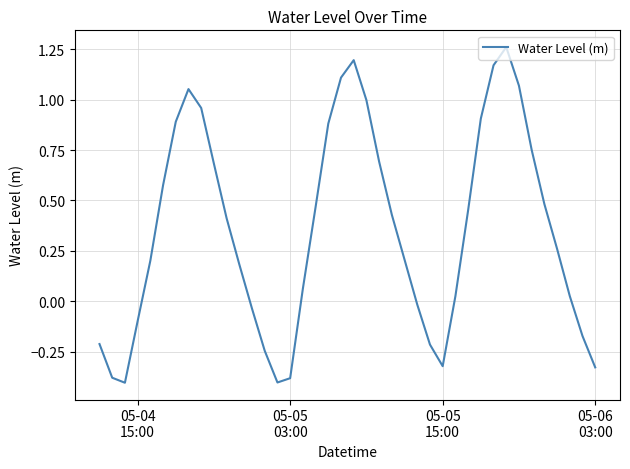

What is the difference between the maximum and minimum values?

1.7